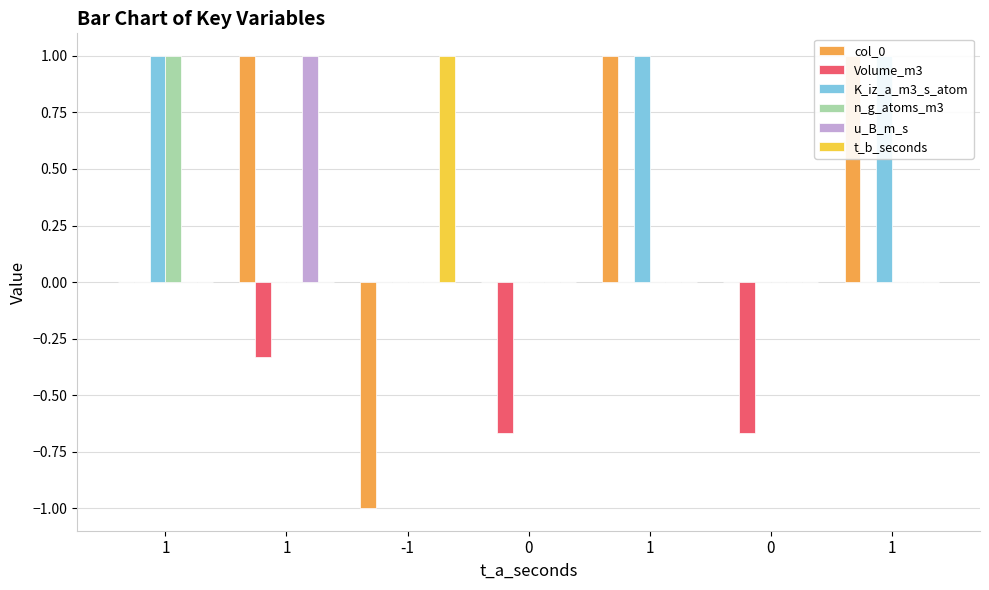

Which has a higher value, 1 or 1?

1